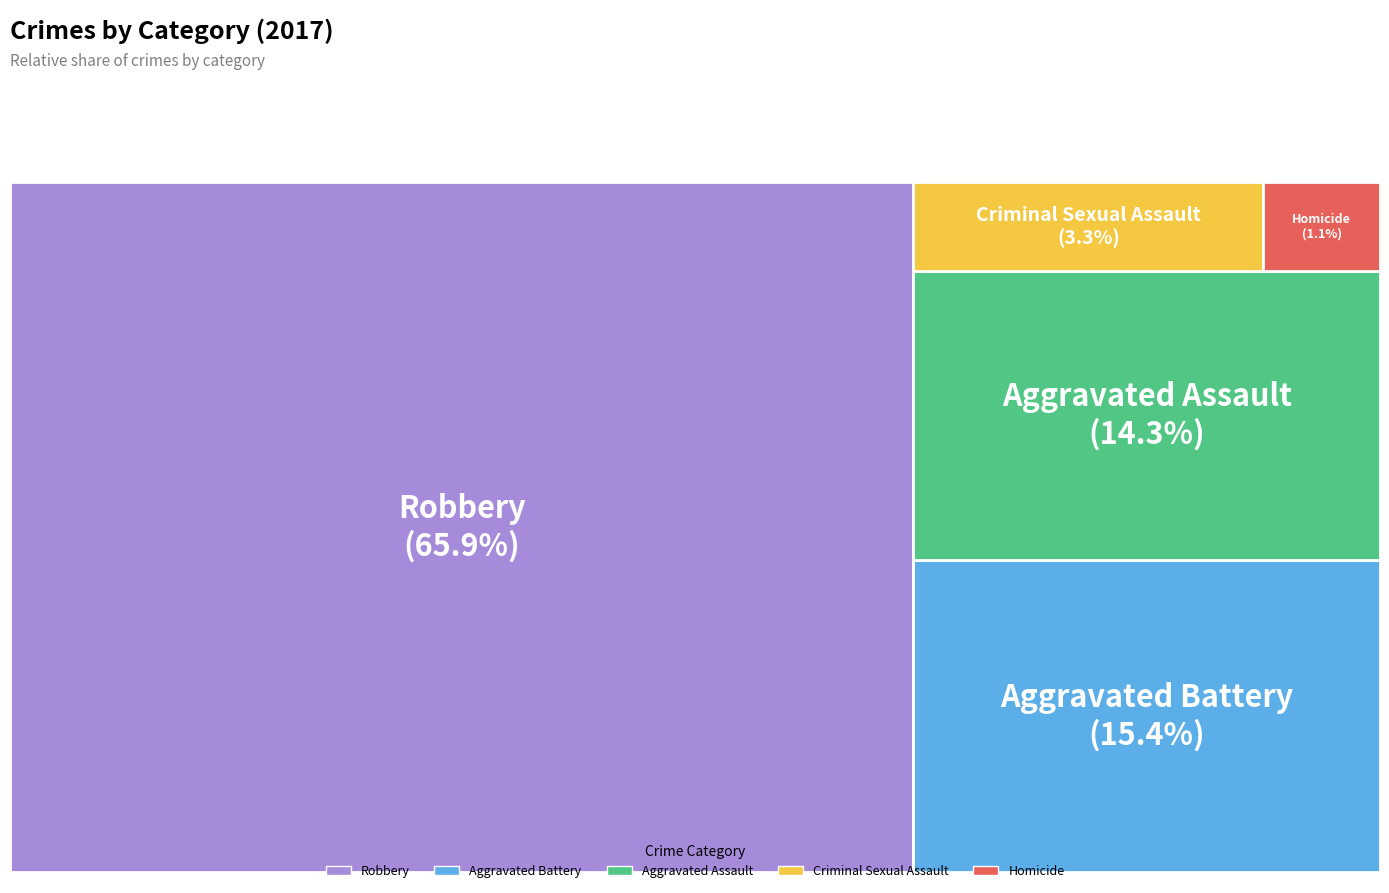

Which slice is the largest?

Robbery